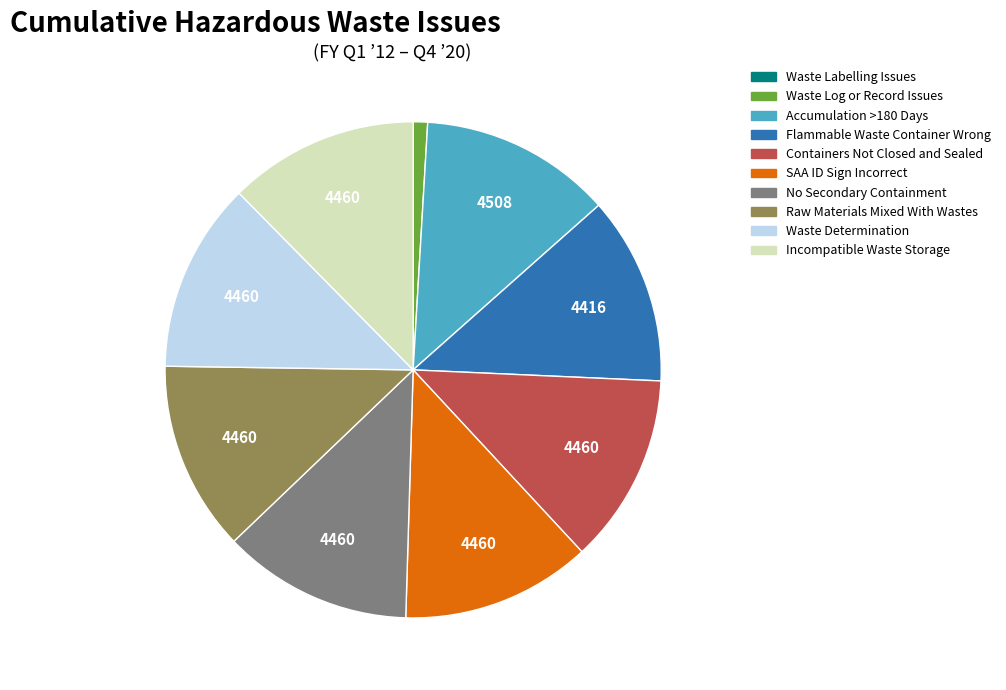

Between Containers Not Closed and Sealed and Waste Log or Record Issues, which is larger?

Containers Not Closed and Sealed